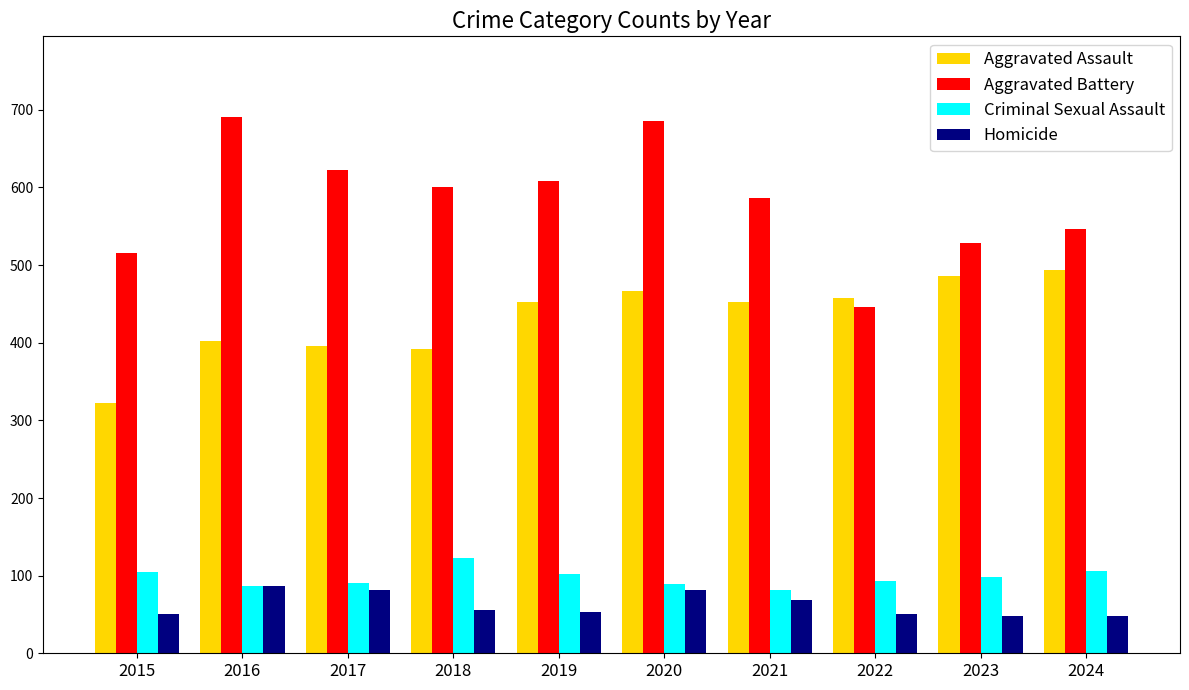

Does the chart contain any negative values?

No